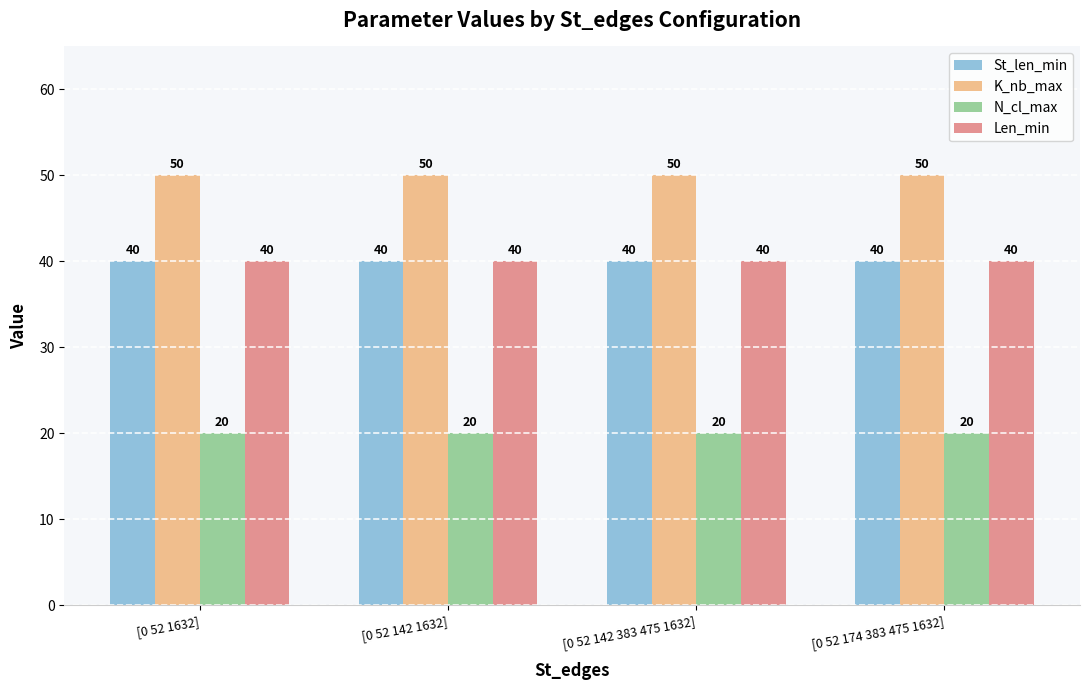

The St_len_min series shows 40 at [0 52 174 383 475 1632]. True or false?

True